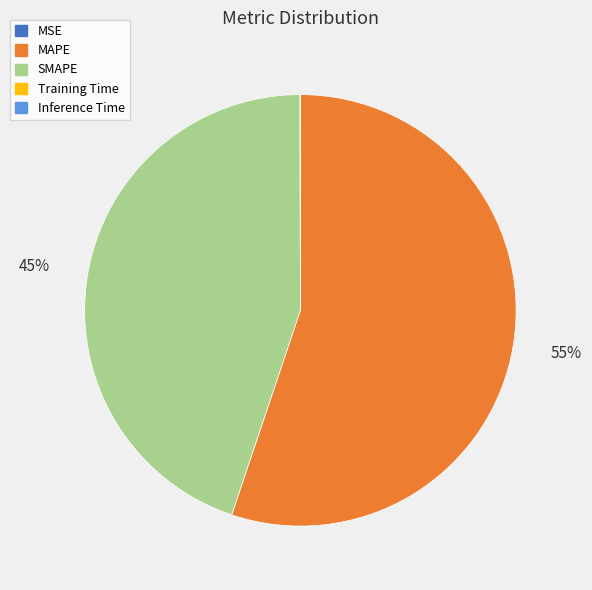

Does MAPE account for over 50% of the chart?

Yes